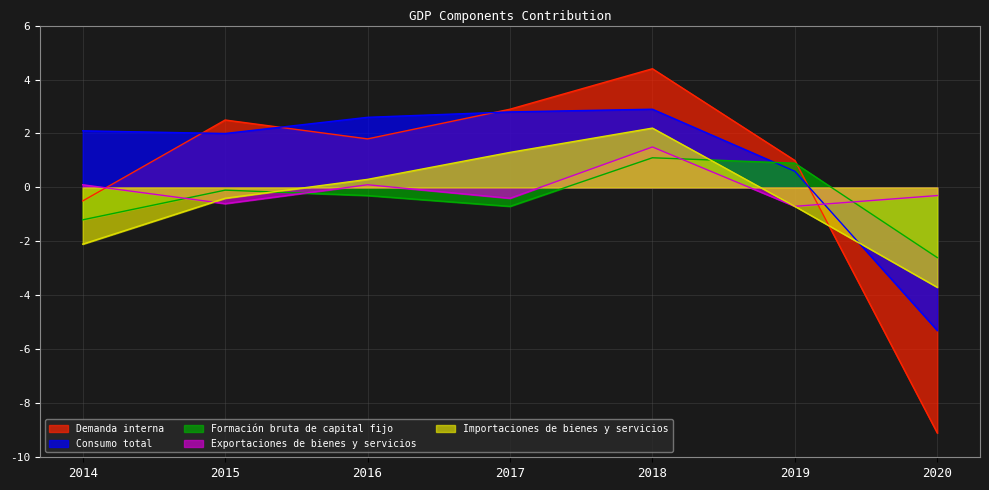

Reading left to right, list all the values displayed in this chart.

Demanda interna: 2014=-0.5	2015=2.5	2016=1.8	2017=2.9	2018=4.4	2019=1.0	2020=-9.1
Consumo total: 2014=2.1	2015=2.0	2016=2.6	2017=2.8	2018=2.9	2019=0.6	2020=-5.3
Formación bruta de capital fijo: 2014=-1.2	2015=-0.1	2016=-0.3	2017=-0.7	2018=1.1	2019=0.9	2020=-2.6
Exportaciones de bienes y servicios: 2014=0.1	2015=-0.6	2016=0.1	2017=-0.4	2018=1.5	2019=-0.7	2020=-0.3
Importaciones de bienes y servicios: 2014=-2.1	2015=-0.4	2016=0.3	2017=1.3	2018=2.2	2019=-0.7	2020=-3.7